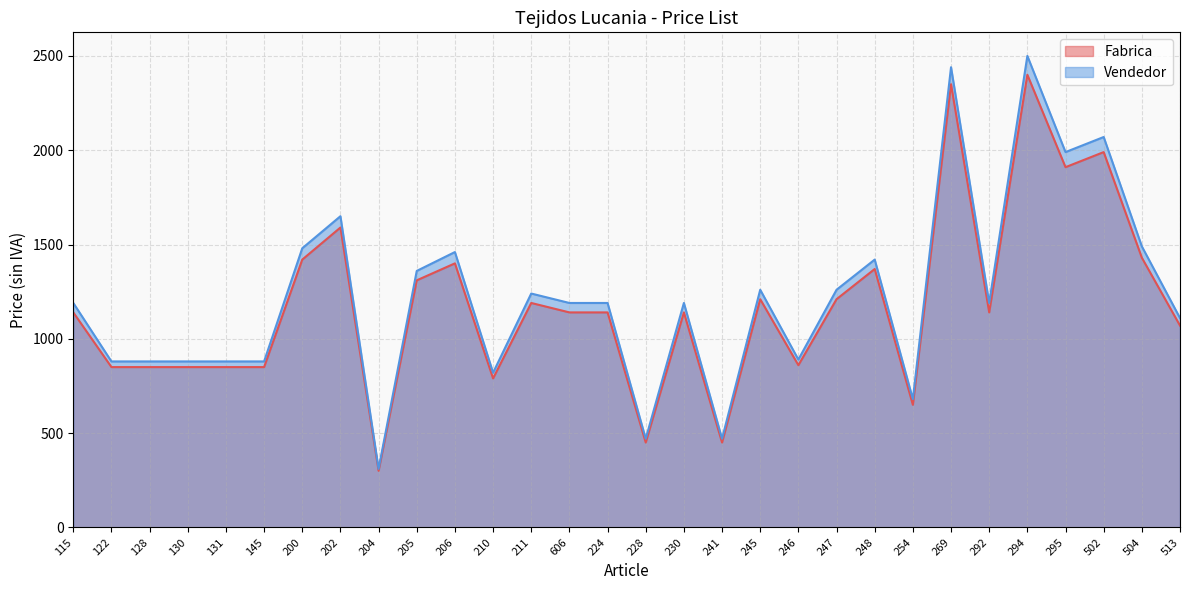

Which series changed the most between 224 and 248?

Fabrica